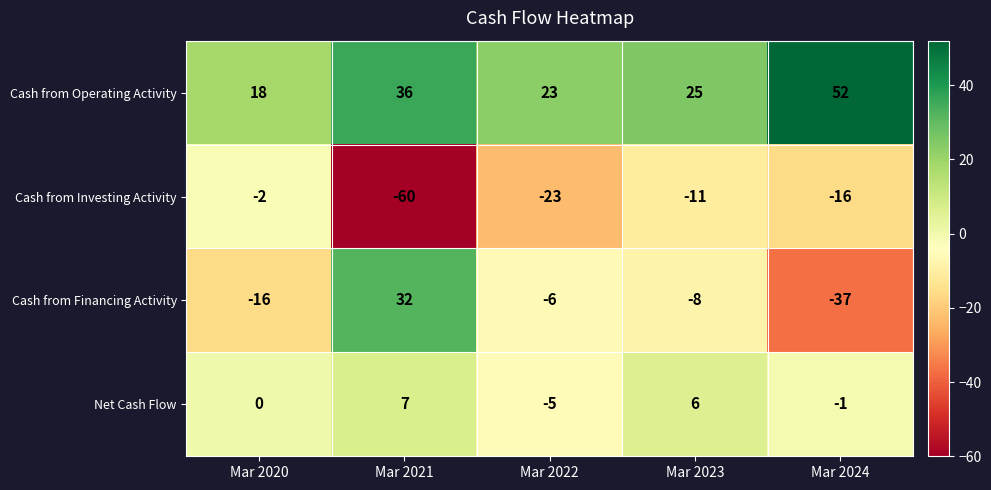

The Cash from Operating Activity series shows 26 at Mar 2020. True or false?

False